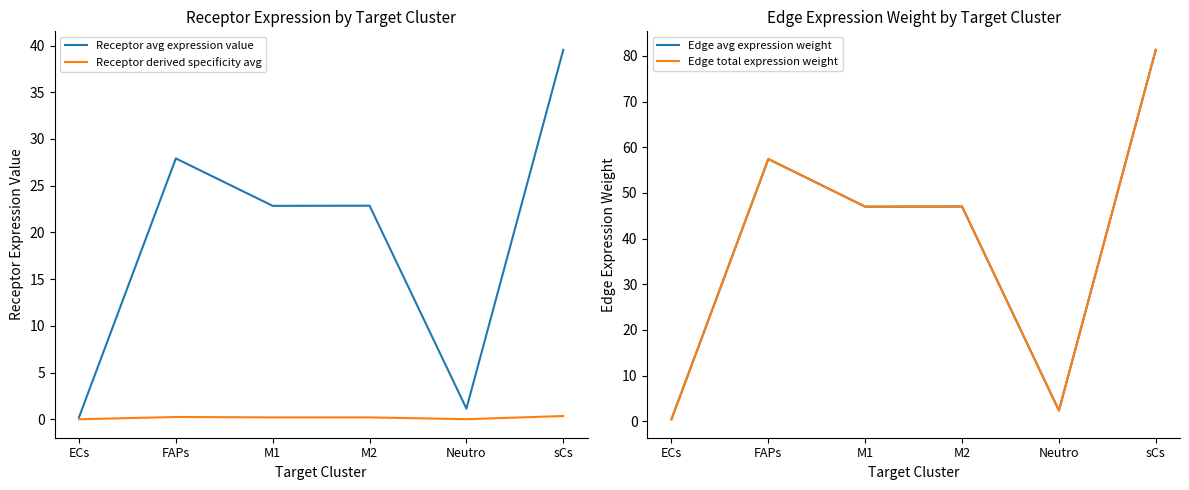

What is the label of the 6th point from the left?

sCs